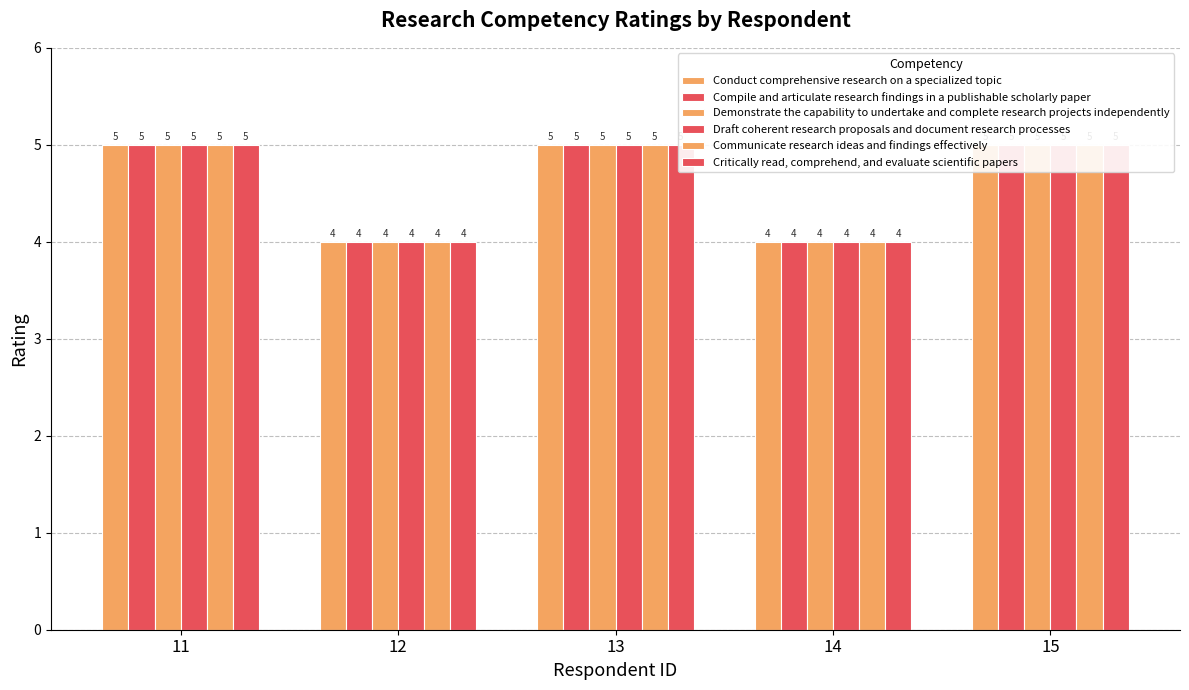

Reading left to right, what are all the values shown in this chart?

Conduct comprehensive research on a specialized topic: 5	4	5	4	5
Compile and articulate research findings in a publishable scholarly paper: 5	4	5	4	5
Demonstrate the capability to undertake and complete research projects independently: 5	4	5	4	5
Draft coherent research proposals and document research processes: 5	4	5	4	5
Communicate research ideas and findings effectively: 5	4	5	4	5
Critically read, comprehend, and evaluate scientific papers: 5	4	5	4	5